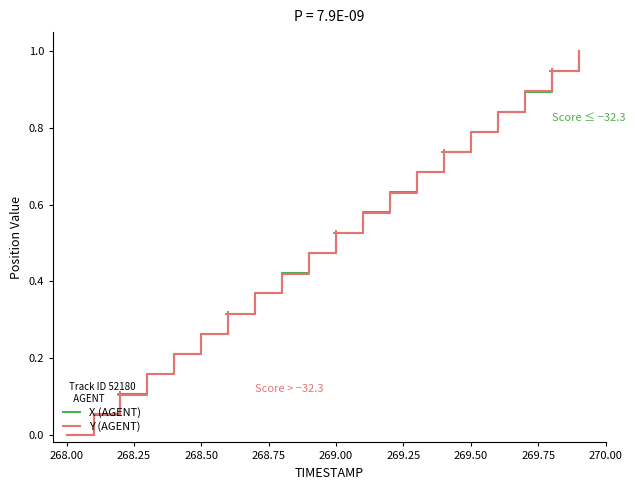

What is the maximum value for X (AGENT)?

1.0